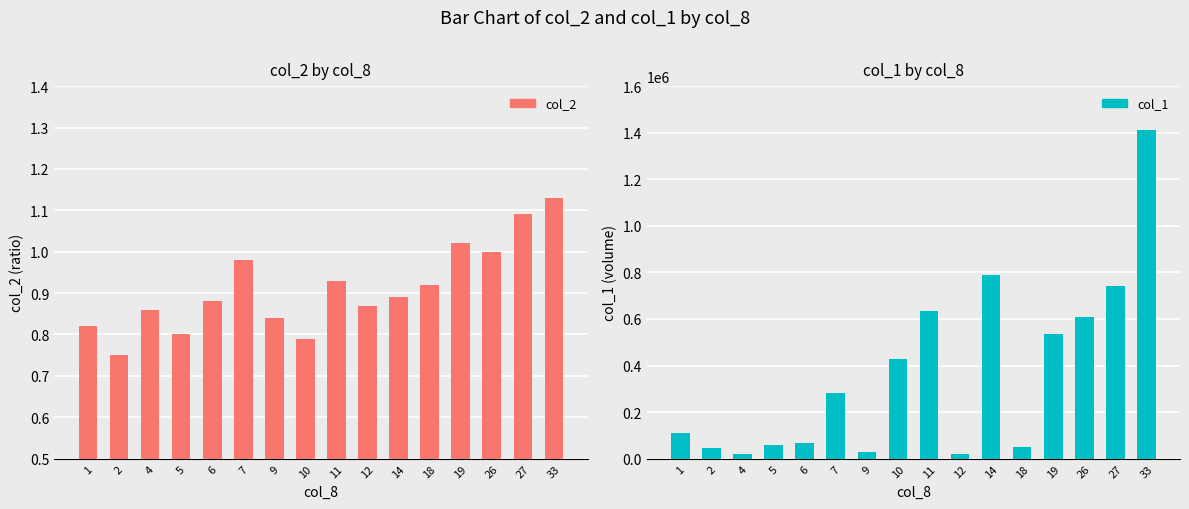

How many groups of bars are there?

16